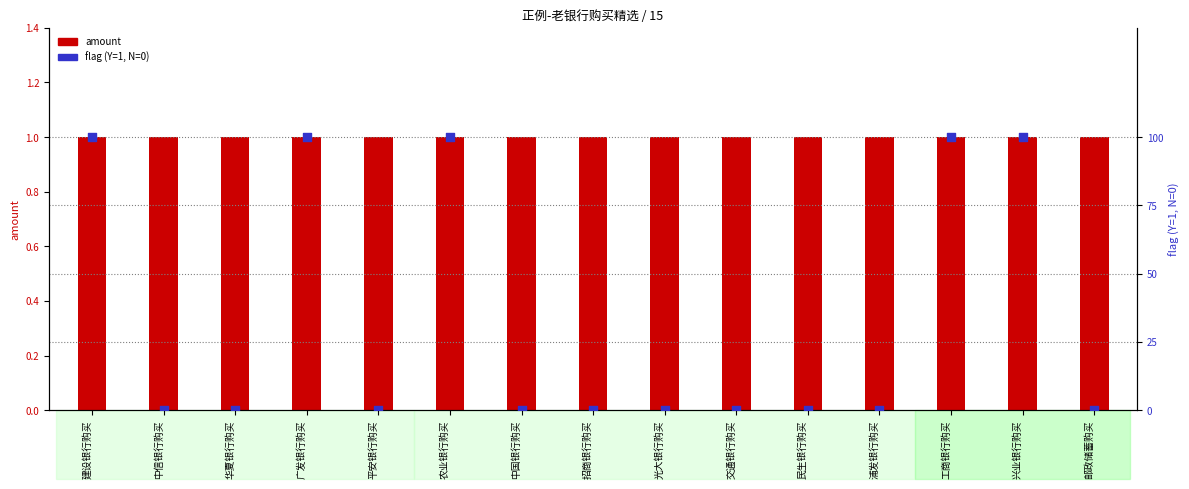

What is the total value across all series at 华夏银行购买?

1